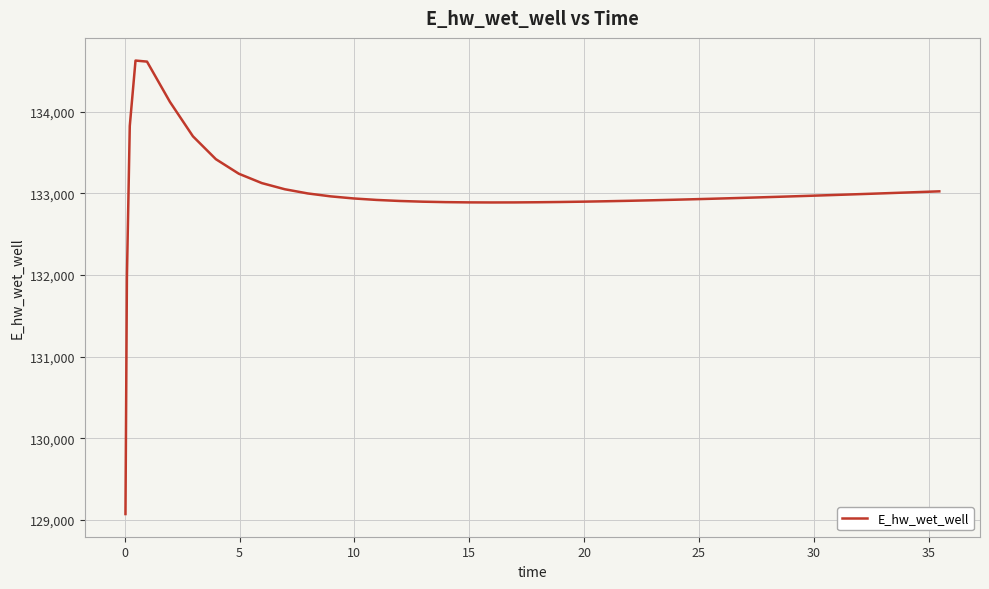

What is the difference between the maximum and minimum values?

5557.6